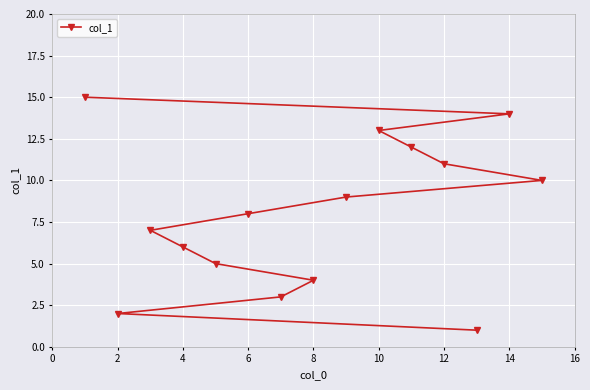

What is the ratio of the value at 12 to the value at 10?

0.8